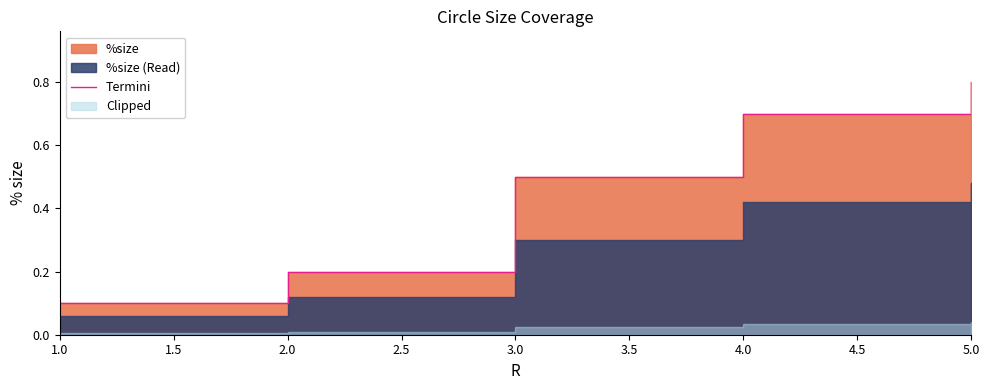

What is the sum of all values?

2.3